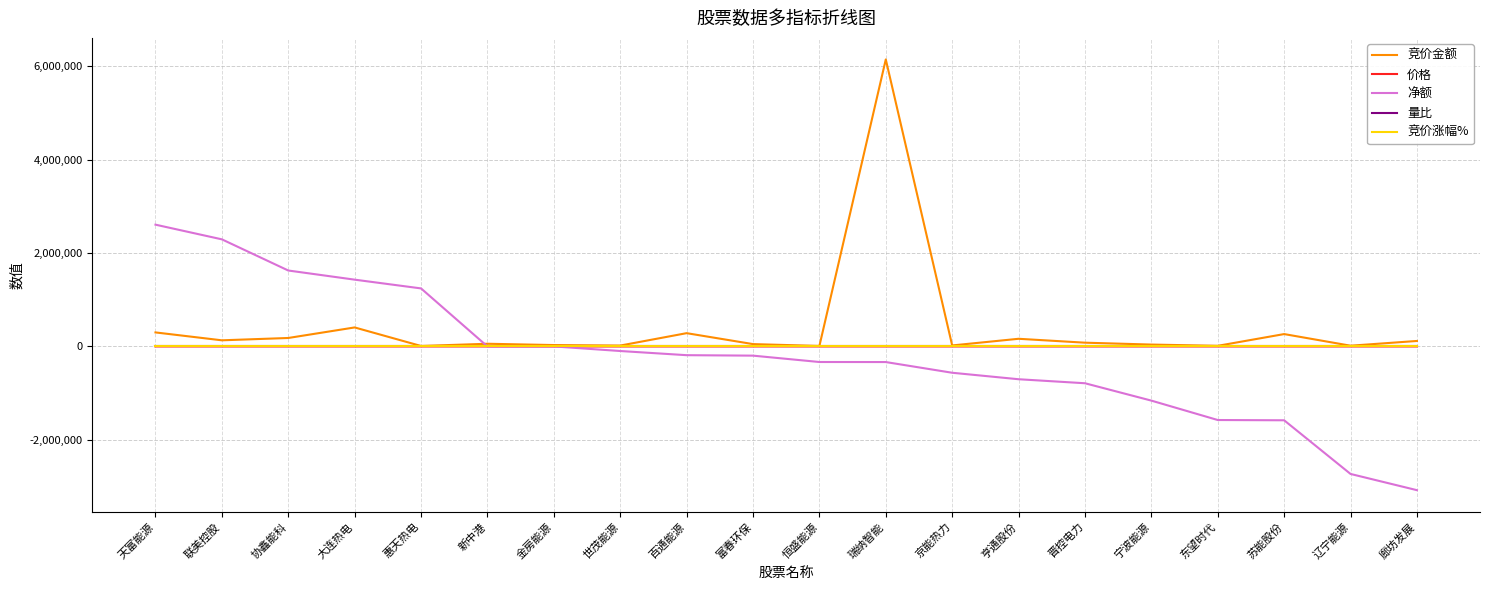

At which category does the chart reach its peak across all series?

瑞纳智能